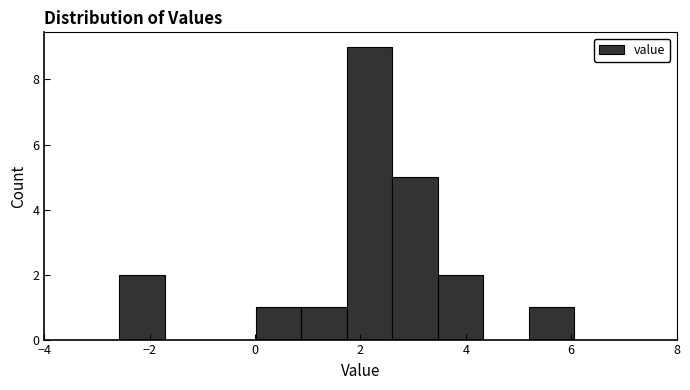

Reading left to right, list every bar in this chart as the range it spans on the x-axis followed by its height. Neither the bar edges nor the heights are printed on the chart, so give them approximately, as read against the axes.

-2.6 to -1.8: 2
-1.8 to -0.8: 0
-0.8 to 0.0: 0
0.0 to 0.8: 1
0.8 to 1.8: 1
1.8 to 2.6: 9
2.6 to 3.4: 5
3.4 to 4.4: 2
4.4 to 5.2: 0
5.2 to 6.0: 1